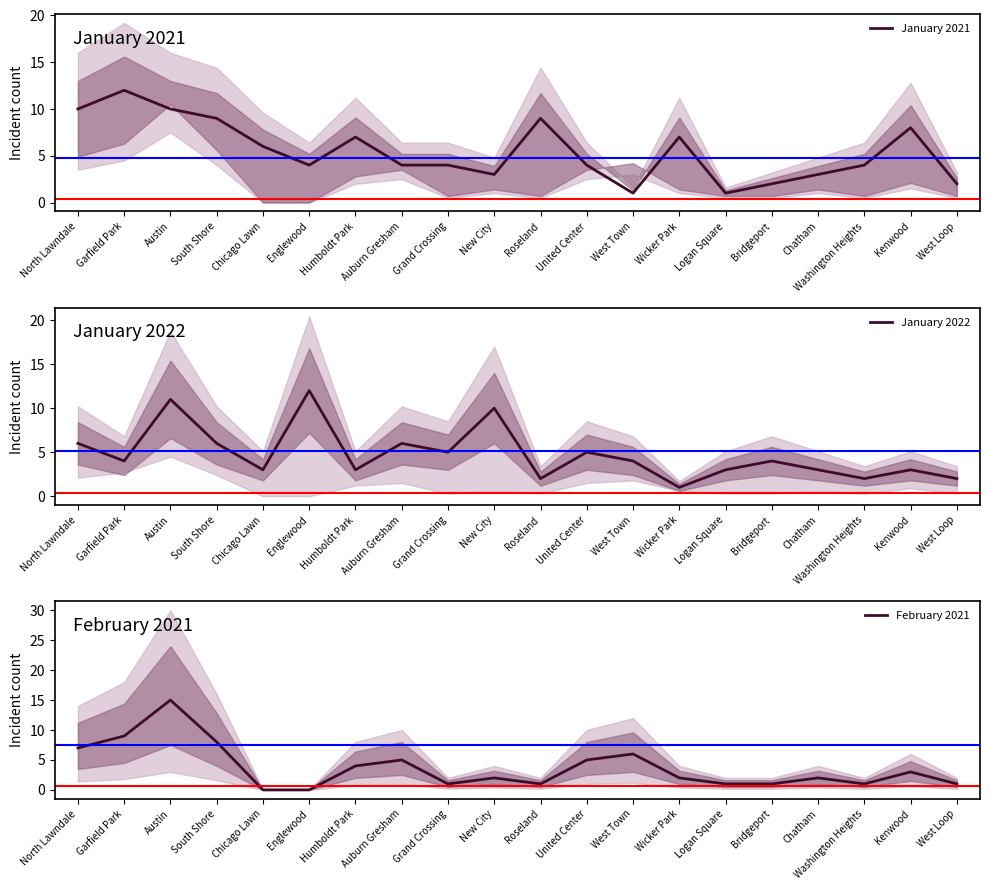

The January 2021 series shows 3 at Bridgeport. True or false?

False